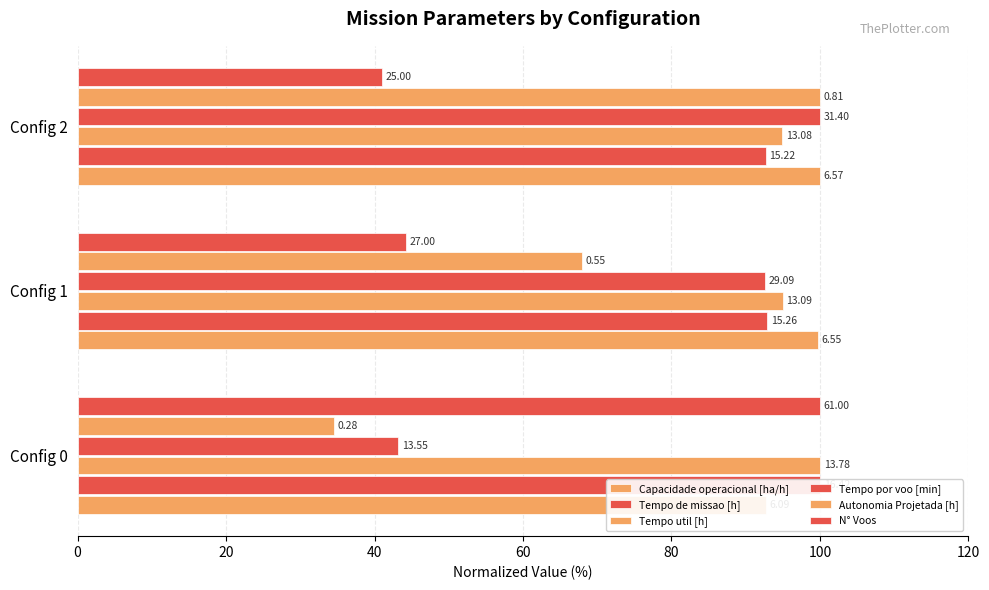

The value of N° Voos at Config 1 is 44.3. True or false?

True